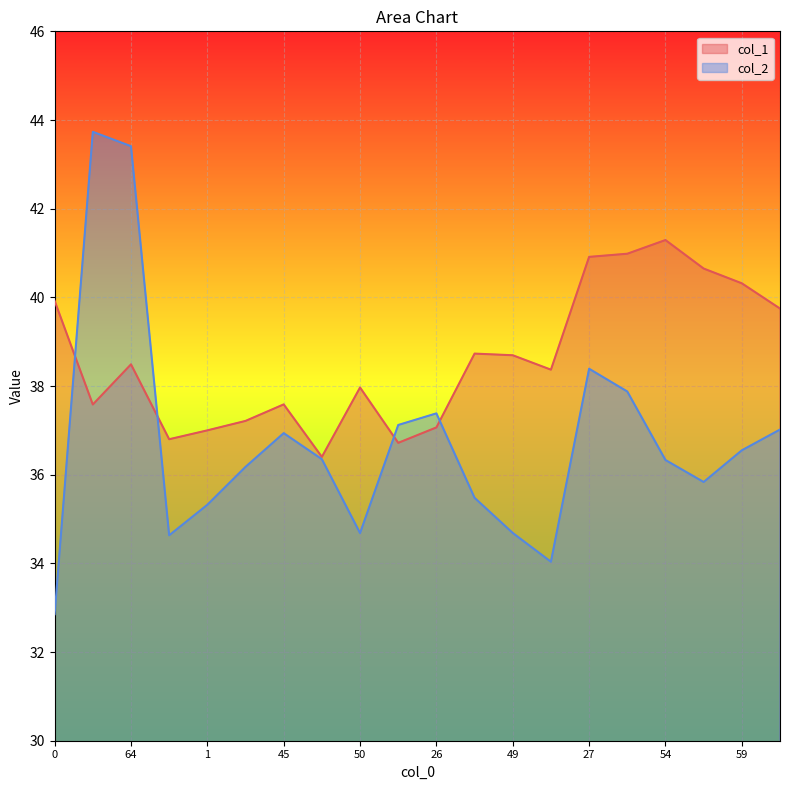

Rank the series at 27 from lowest to highest value.

col_2, col_1